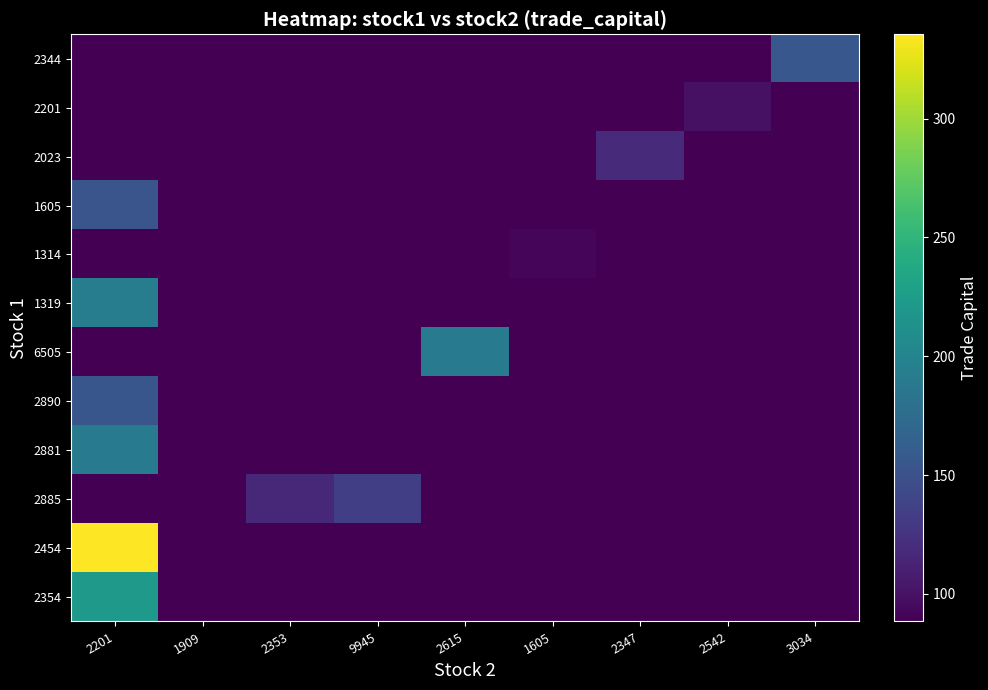

What is the maximum value shown in the chart?

335.4